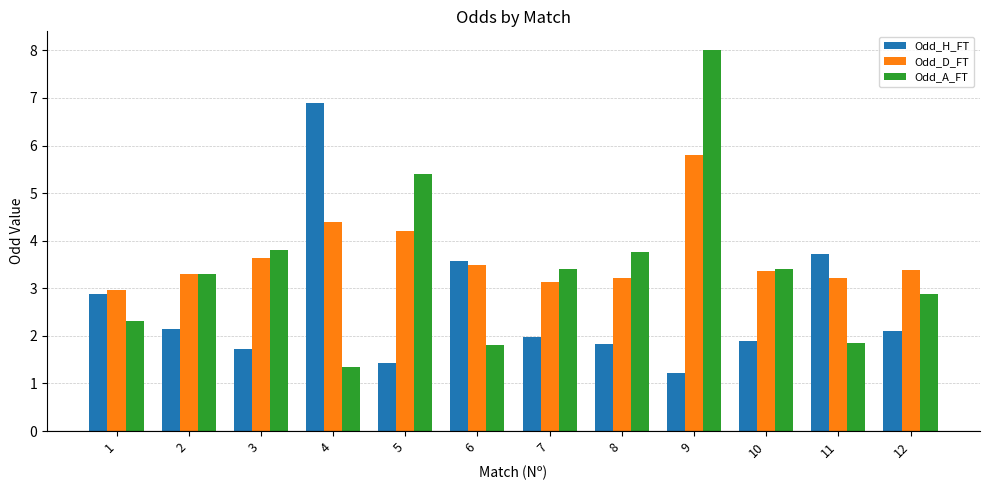

Which category has the highest value in the Odd_D_FT series?

9